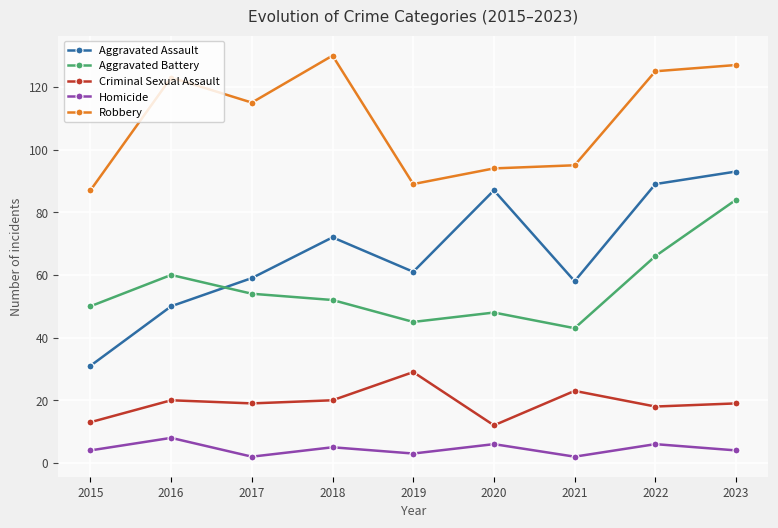

Which series changed the most between 2019 and 2022?

Robbery